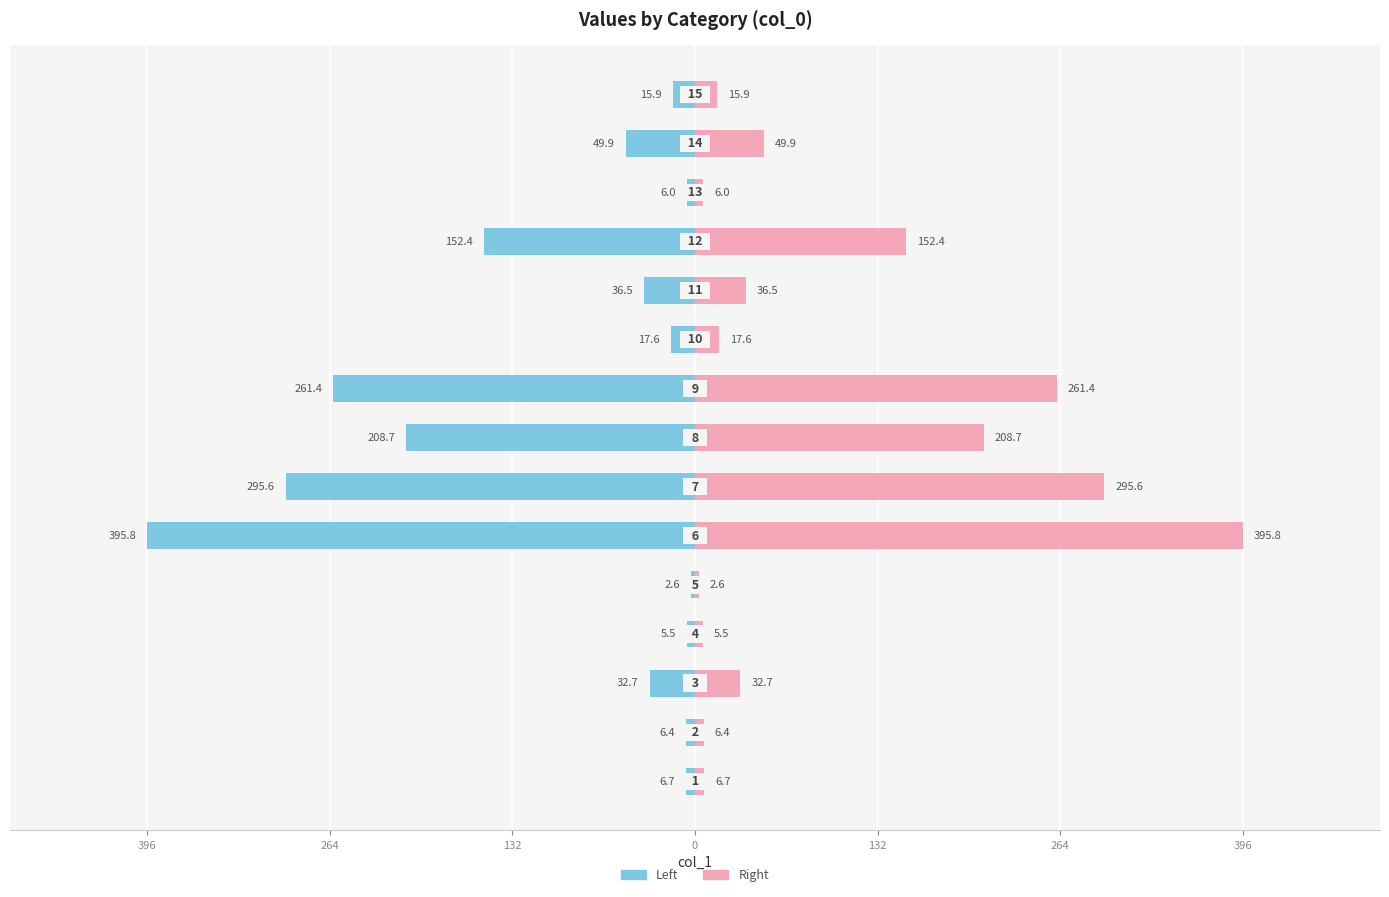

The col_1 (right) series shows 63.9 at 10. True or false?

False